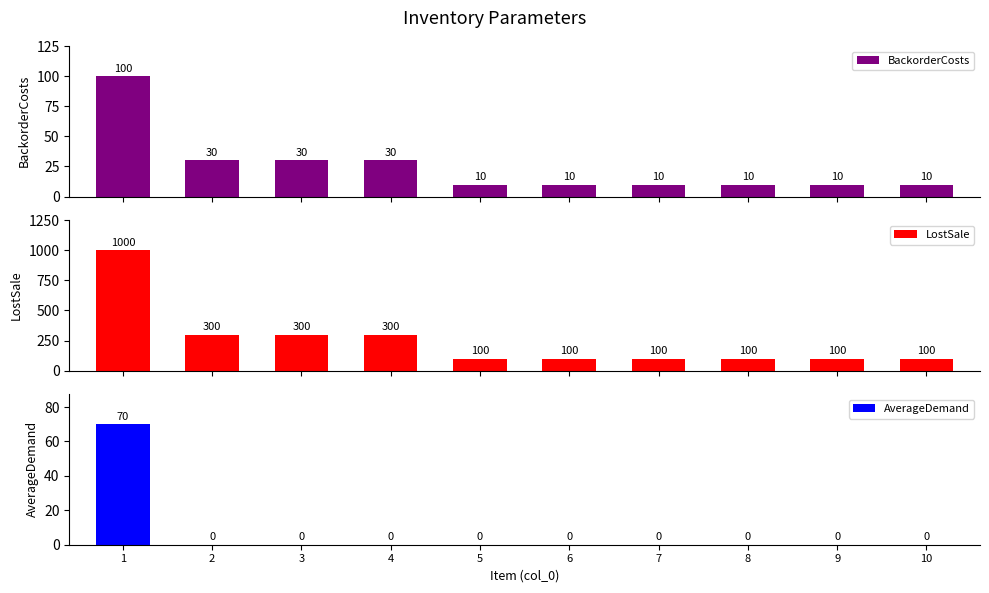

Reading right to left, transcribe all the data shown in this chart.

BackorderCosts: 10	10	10	10	10	10	30	30	30	100
LostSale: 100	100	100	100	100	100	300	300	300	1000
AverageDemand: 0	0	0	0	0	0	0	0	0	70